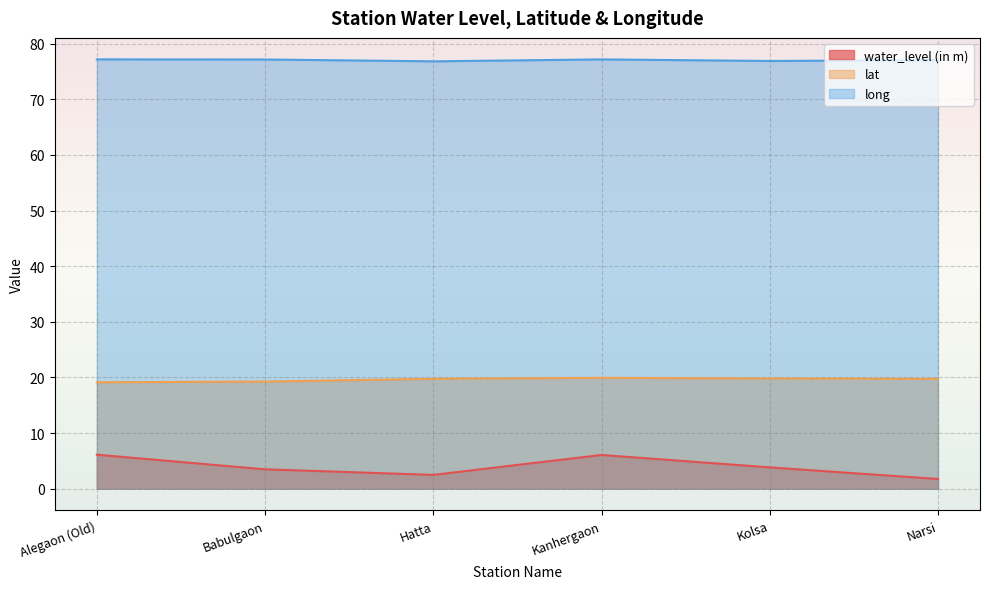

What is the value of the water_level (in m) point at the 6th from the left?

1.8